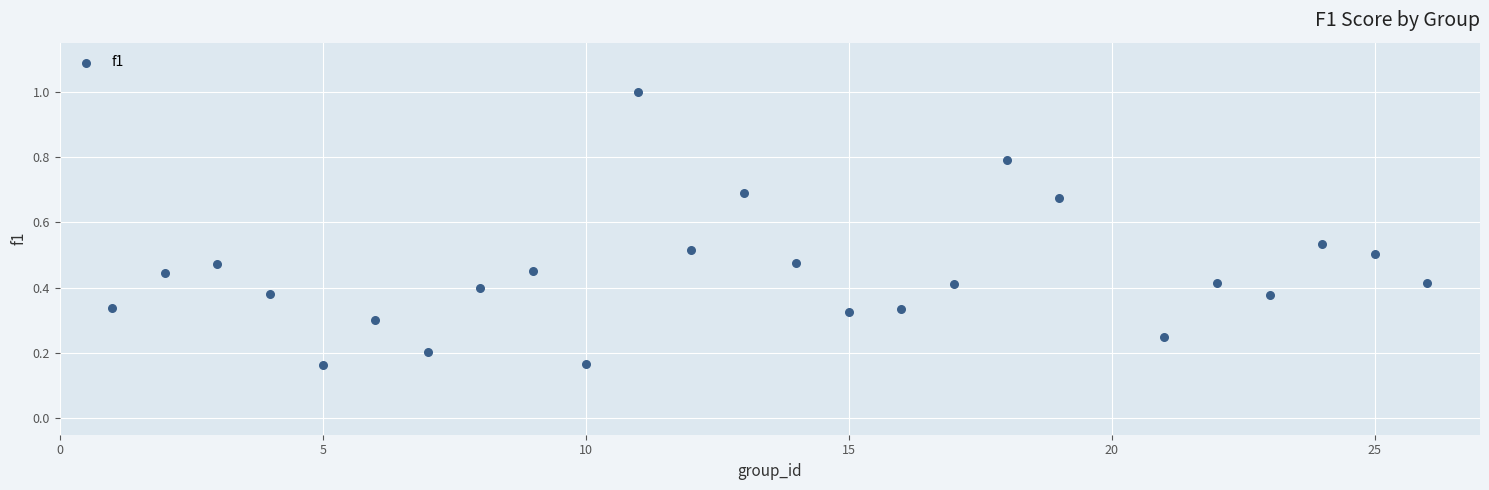

What is the range of Y values (max minus min)?

0.8